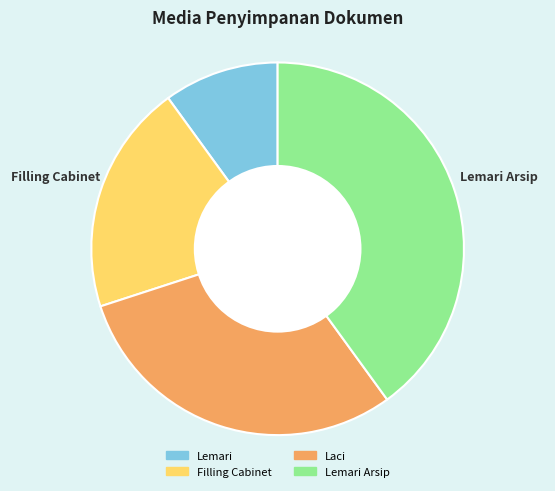

Is there a majority slice in this chart?

No